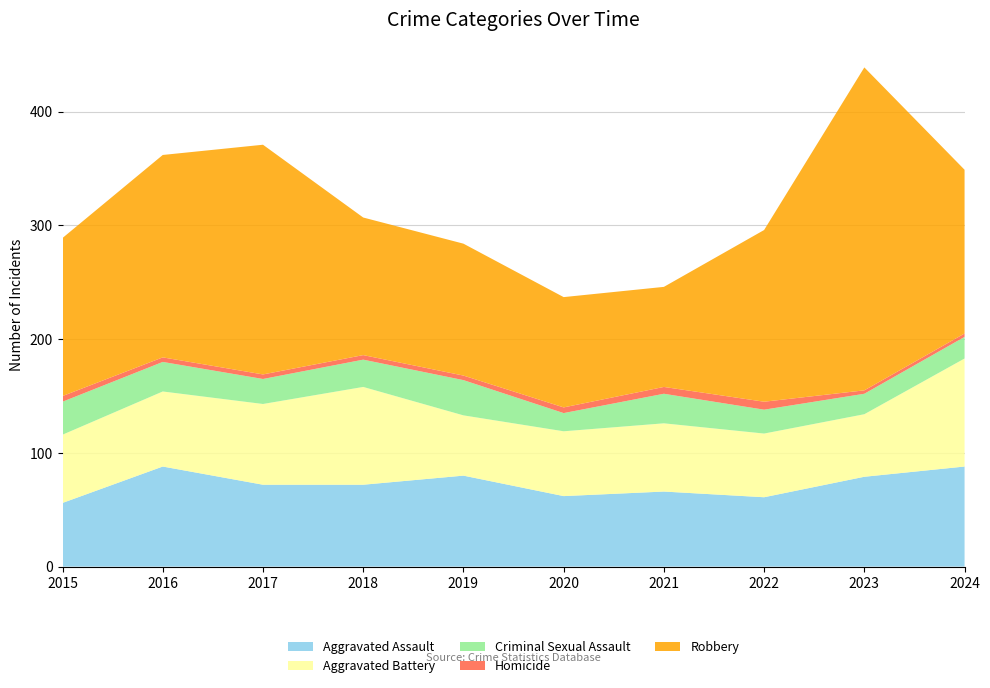

Reading left to right, extract all data points from this chart.

Aggravated Assault: 56	88	72	72	80	62	66	61	79	88
Aggravated Battery: 60	66	71	86	53	57	60	56	55	95
Criminal Sexual Assault: 29	26	22	24	31	16	26	21	18	19
Homicide: 5	4	4	4	4	5	6	7	3	3
Robbery: 139	178	202	121	116	97	88	151	284	144